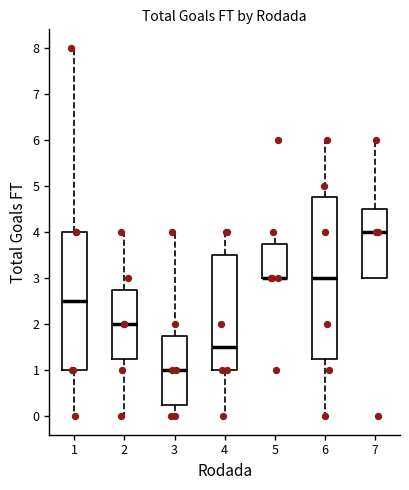

Reading left to right, read every box against the y-axis: the position of its median line, the range the box covers, and the ends of its whiskers. The values are not printed on the chart, so give them approximately, as read against the axis.

1: median 2.5, box 1.0 to 4.0, whiskers 0.0 to 8.0
2: median 2.0, box 1.3 to 2.8, whiskers 0.0 to 4.0
3: median 1.0, box 0.3 to 1.8, whiskers 0.0 to 4.0
4: median 1.5, box 1.0 to 3.5, whiskers 0.0 to 4.0
5: median 3.0 (drawn on the box's lower edge), box 3.0 to 3.8, whiskers 3.0 to 4.0
6: median 3.0, box 1.3 to 4.8, whiskers 0.0 to 6.0
7: median 4.0, box 3.0 to 4.5, whiskers 3.0 to 6.0